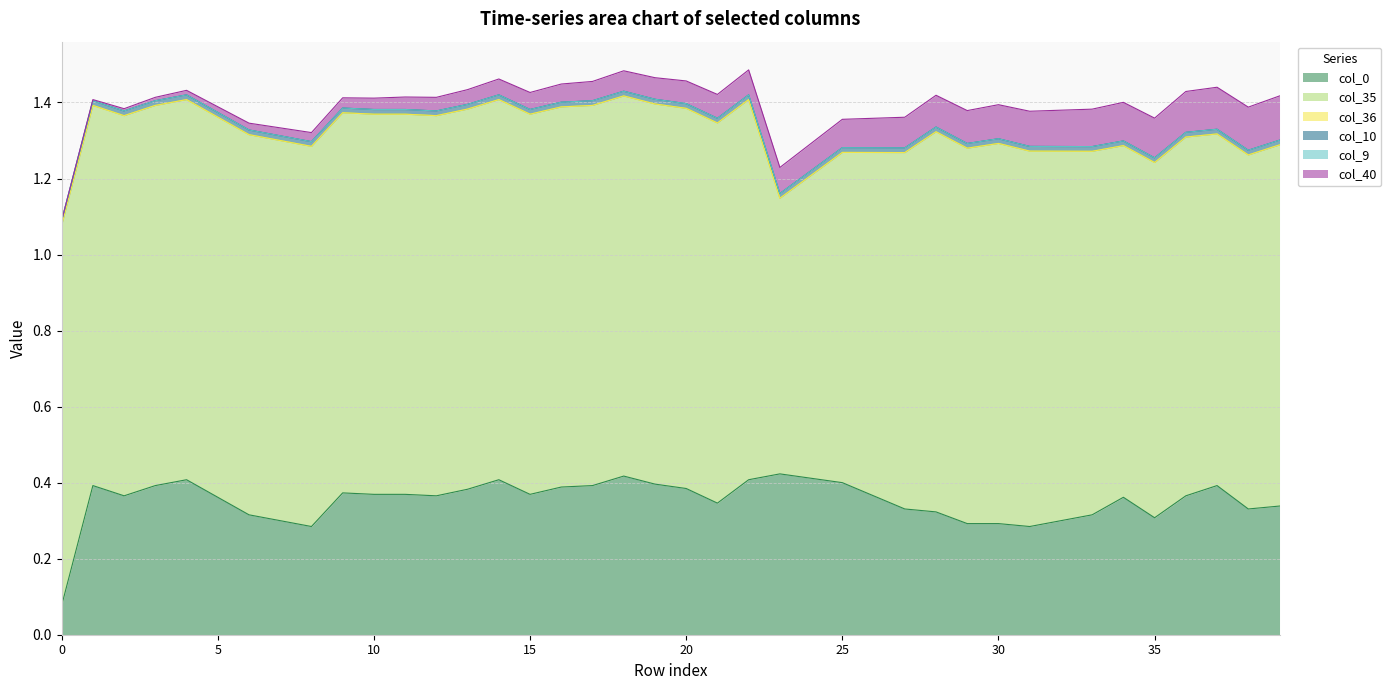

What is the maximum value shown in the chart?

1.0